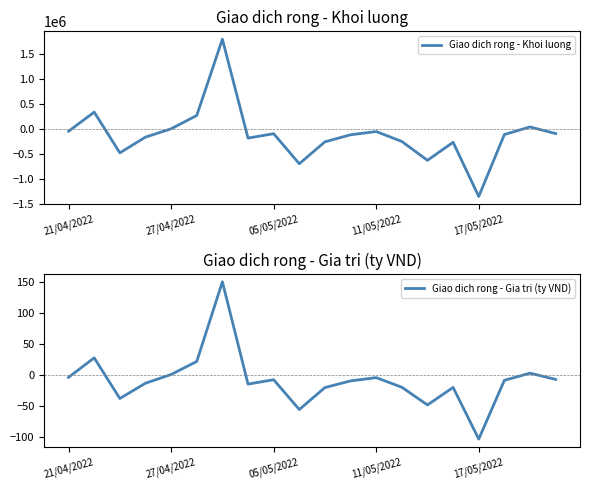

Which series has the largest range (max minus min)?

Giao dich rong - Khoi luong